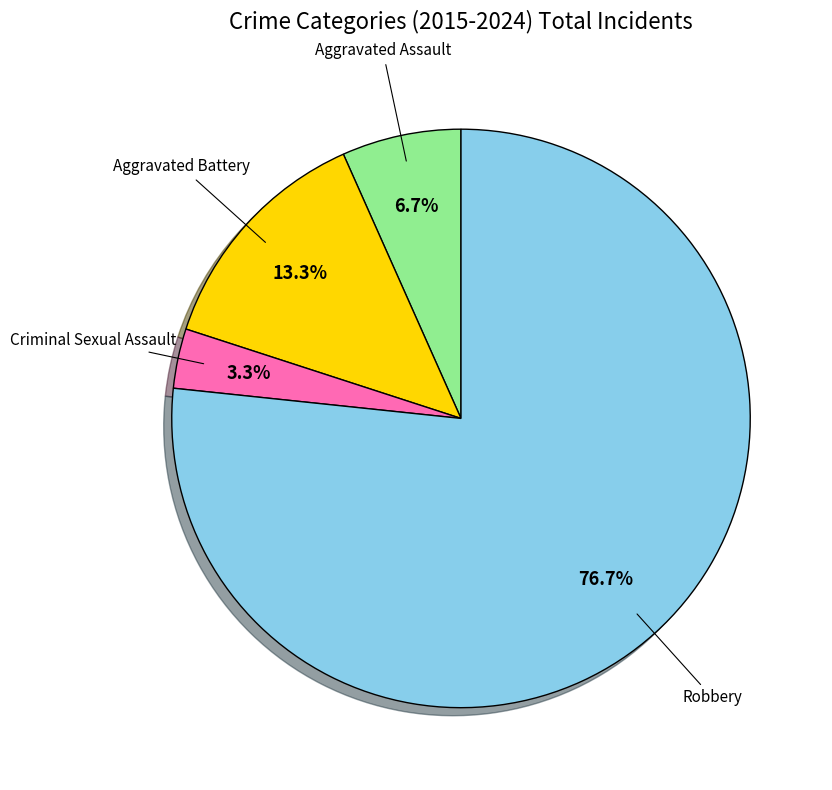

Is there any slice that represents more than half of the pie?

Yes